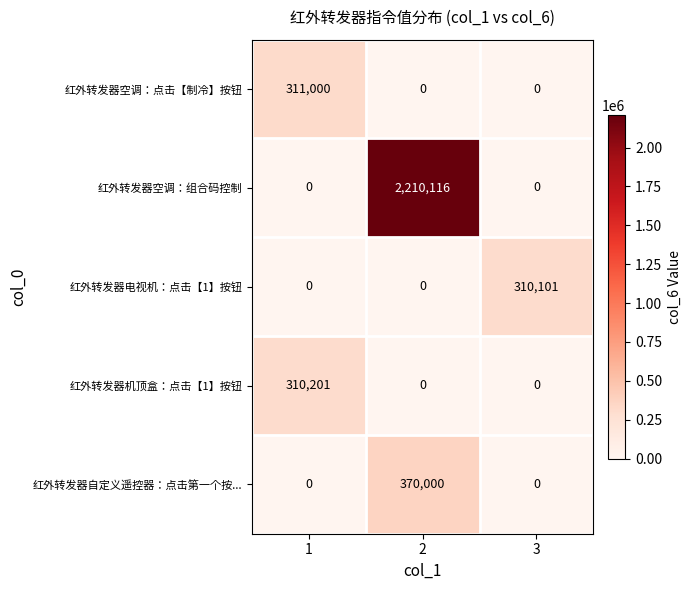

Which series has the largest total across all categories?

红外转发器空调：组合码控制